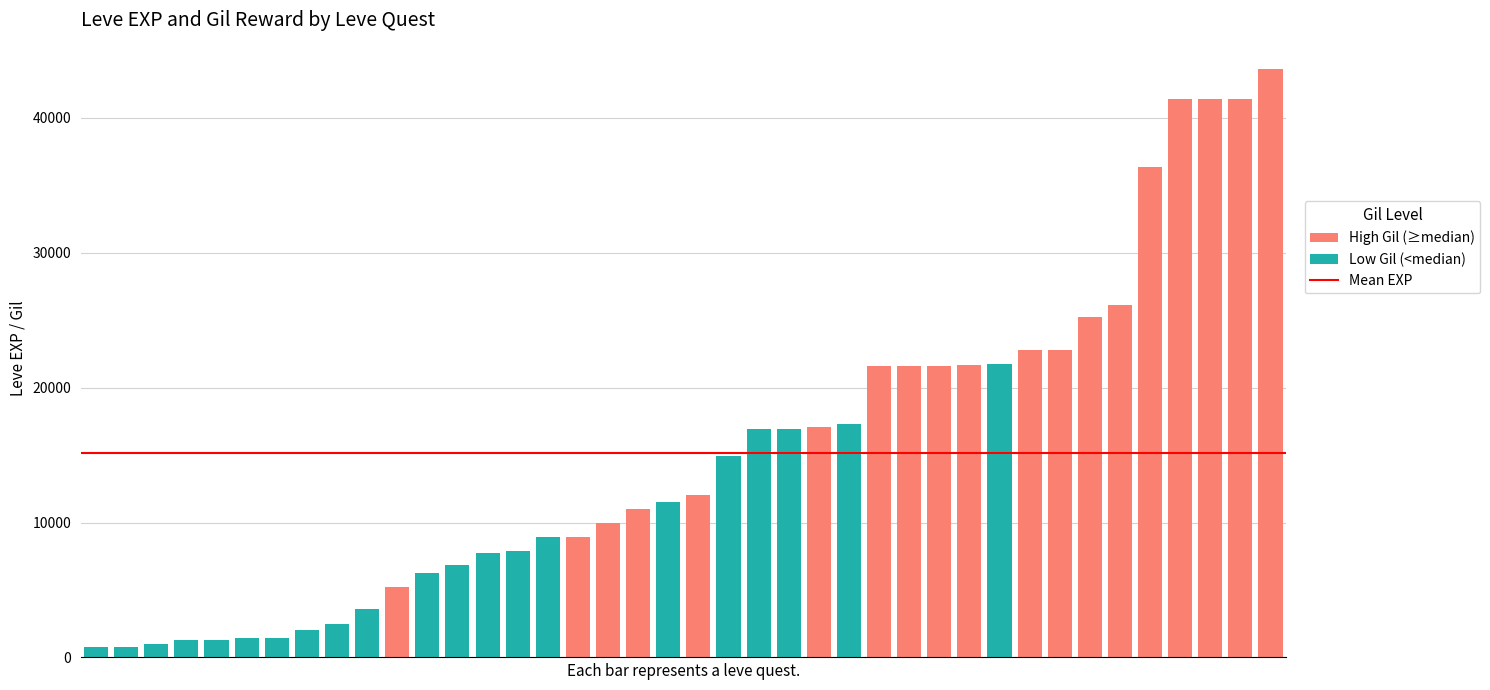

What is the sum of all values?

605250